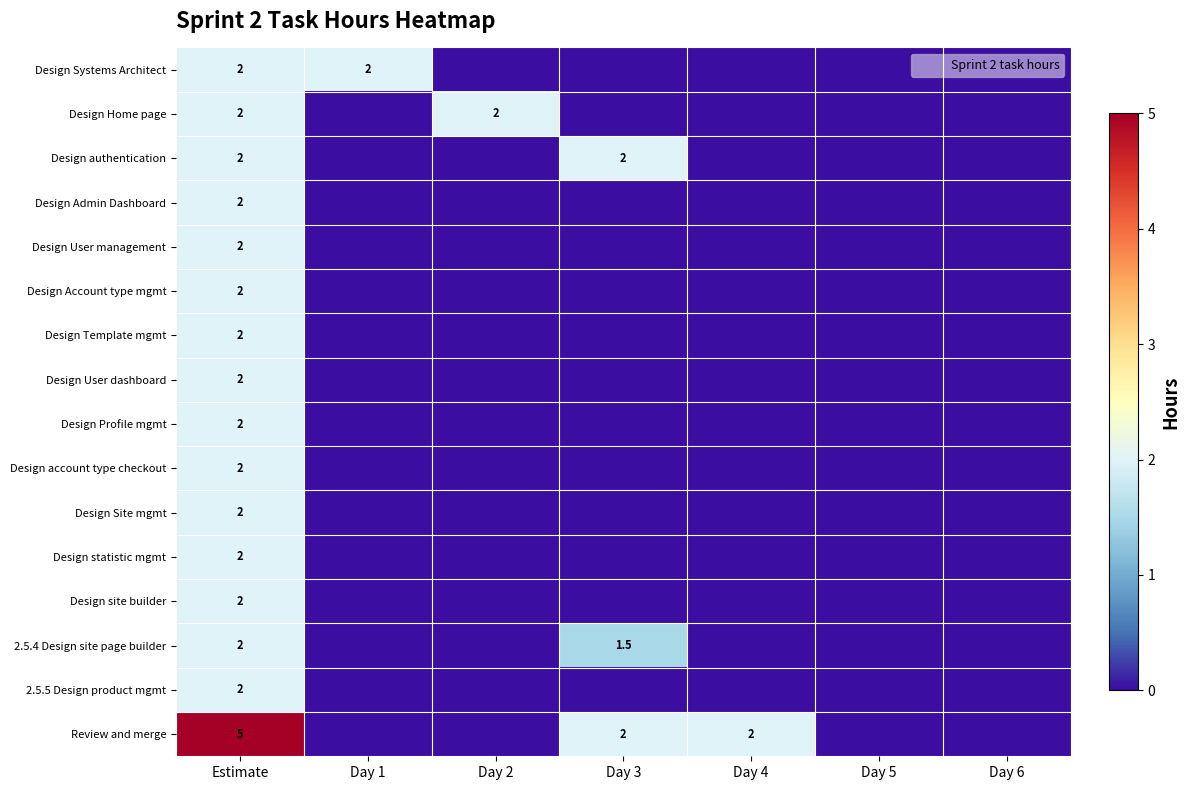

At how many categories does at least one series exceed 1?

5